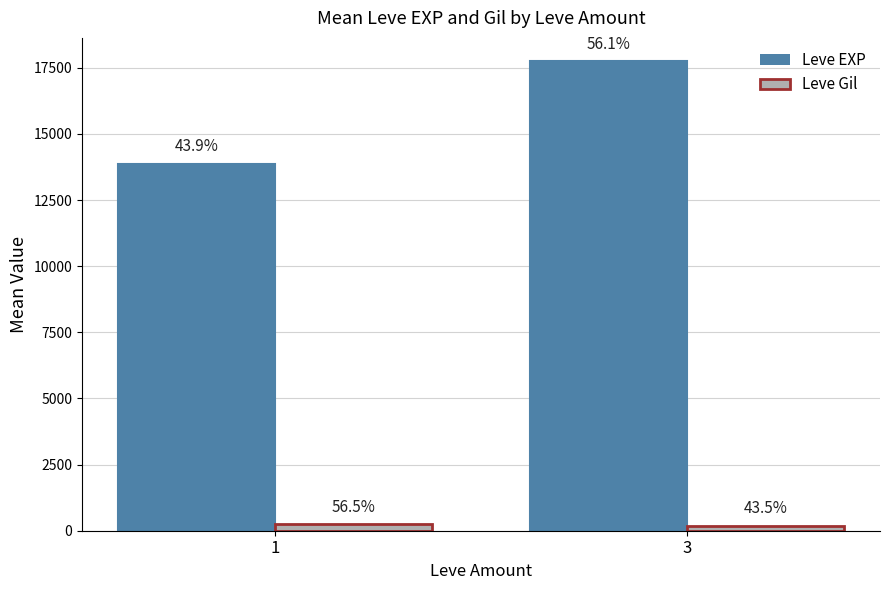

The Leve Gil series shows 394.0 at 1. True or false?

False